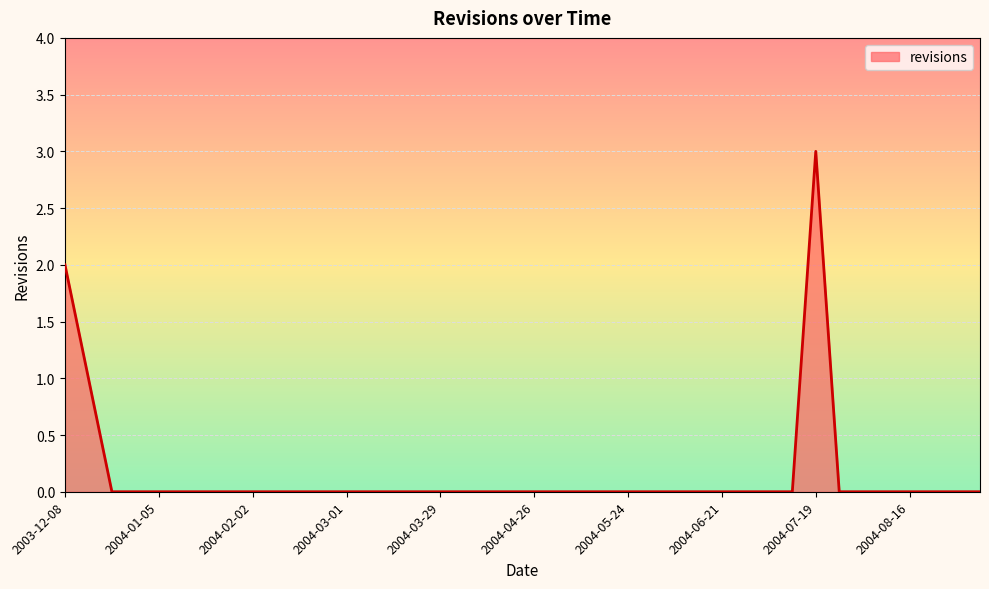

What is the greatest value displayed?

3